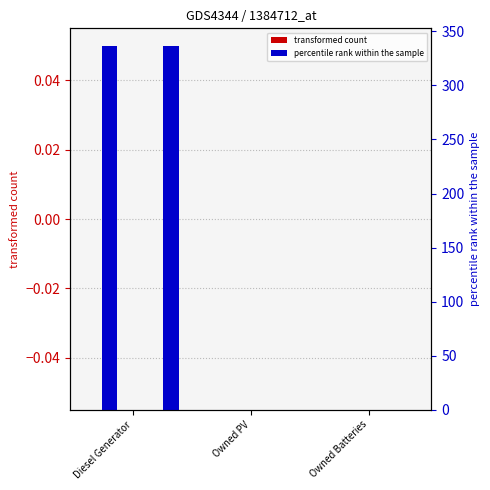

At which category does the chart reach its minimum across all series?

Diesel Generator